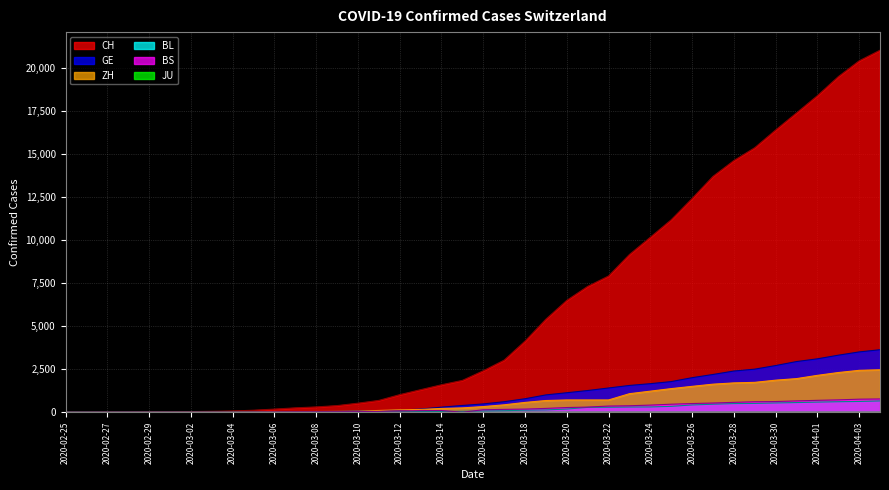

Which series has the largest total across all categories?

CH